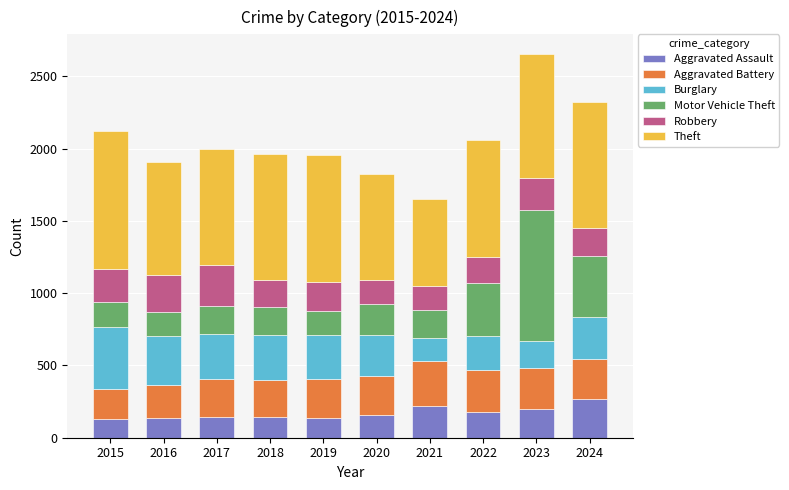

What is the highest value of the Aggravated Assault series?

270